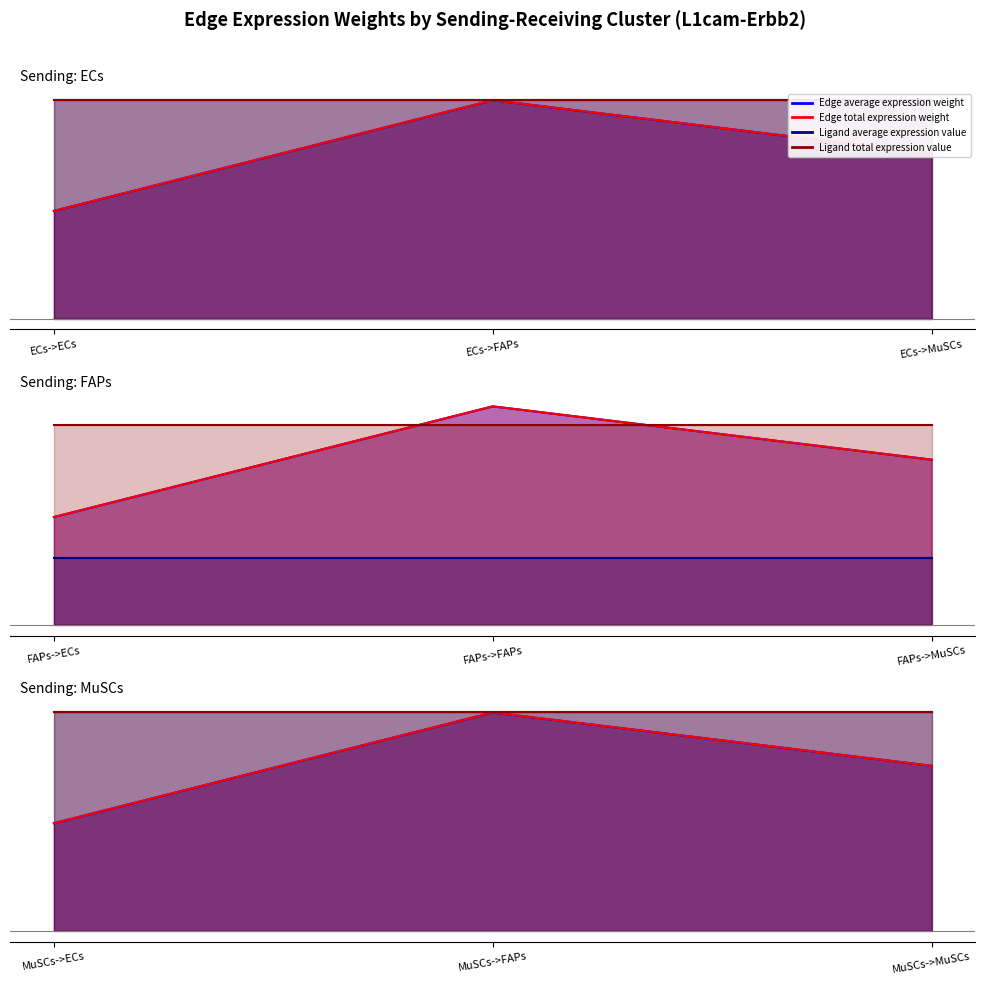

What is the difference between the Edge total expression weight values at ECs->MuSCs and ECs->FAPs?

0.2